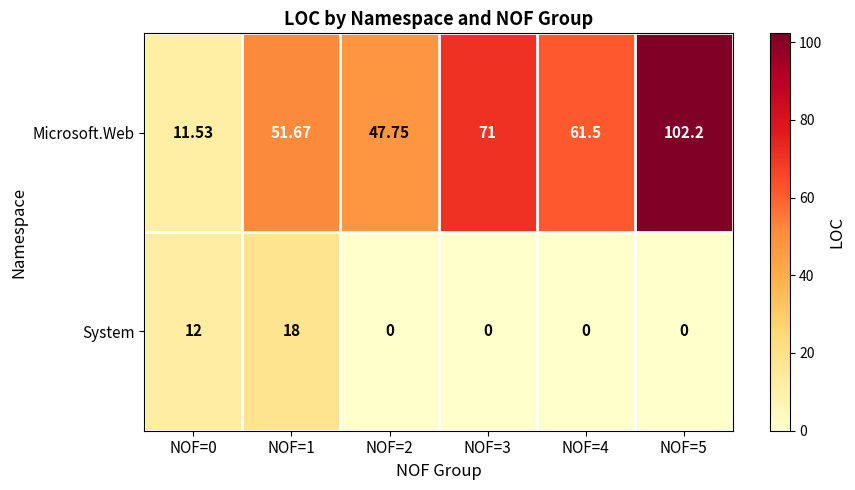

Rank the series at NOF=2 from highest to lowest value.

Microsoft.Web, System